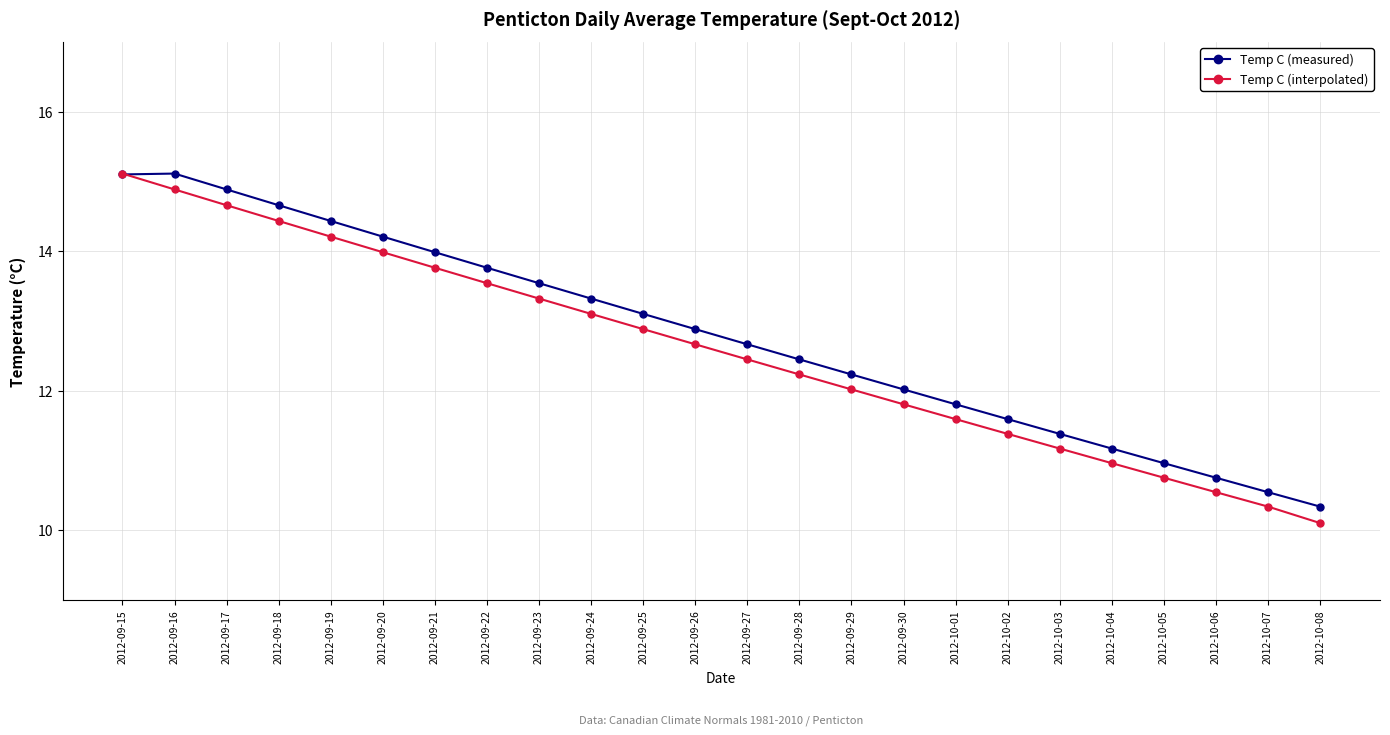

Which series has the largest range (max minus min)?

Temp C (interpolated)